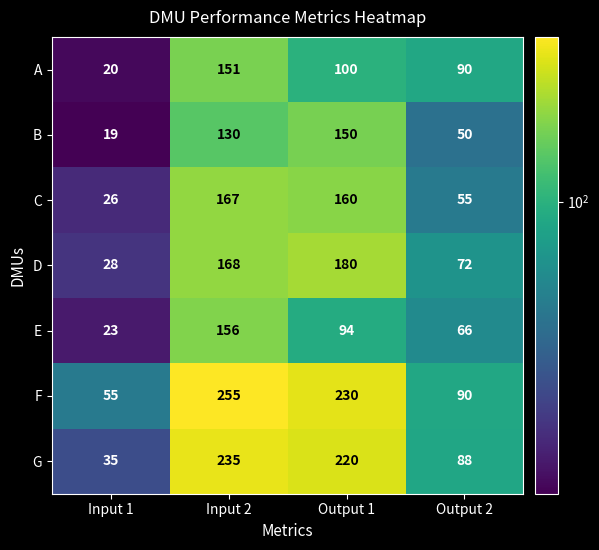

What is the maximum value shown in the chart?

255